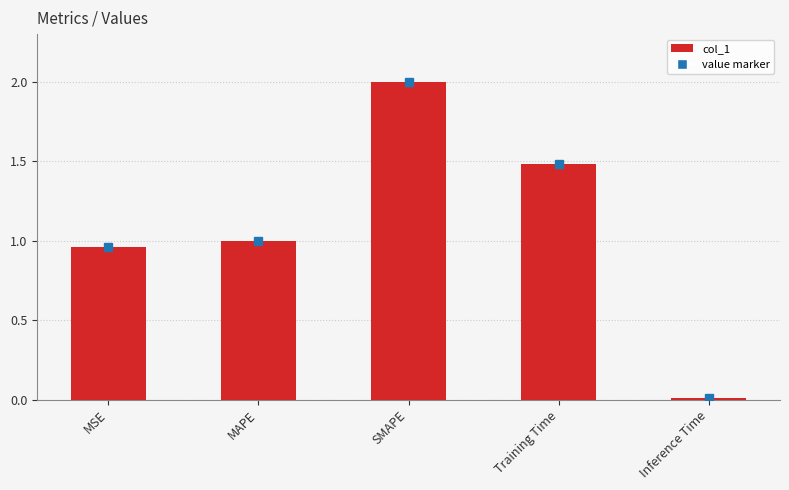

What position from the left is Inference Time?

5